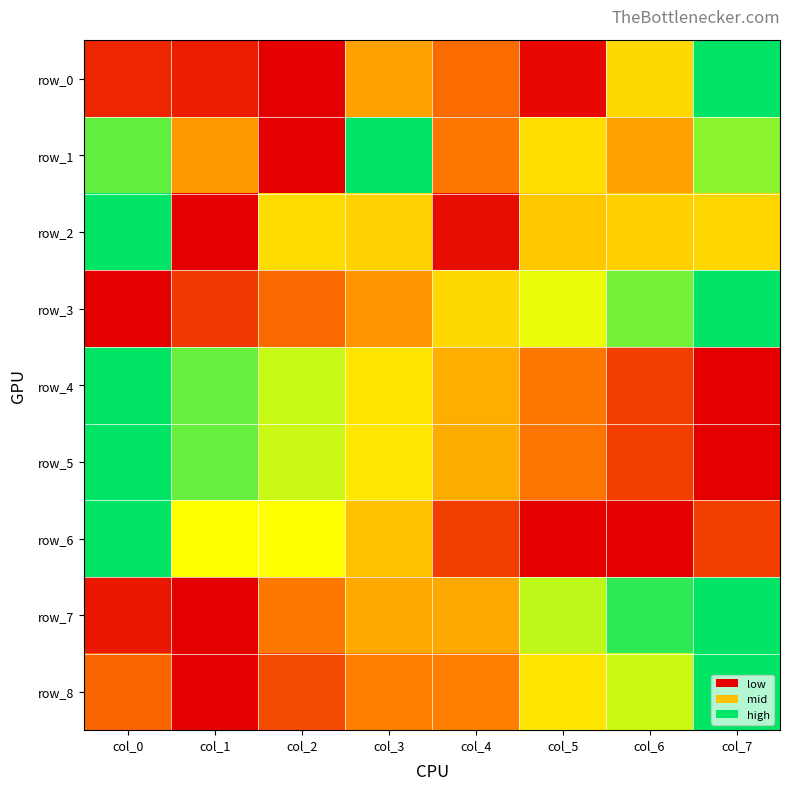

True or false: row_5 has a value of 0.3 at col_6.

False